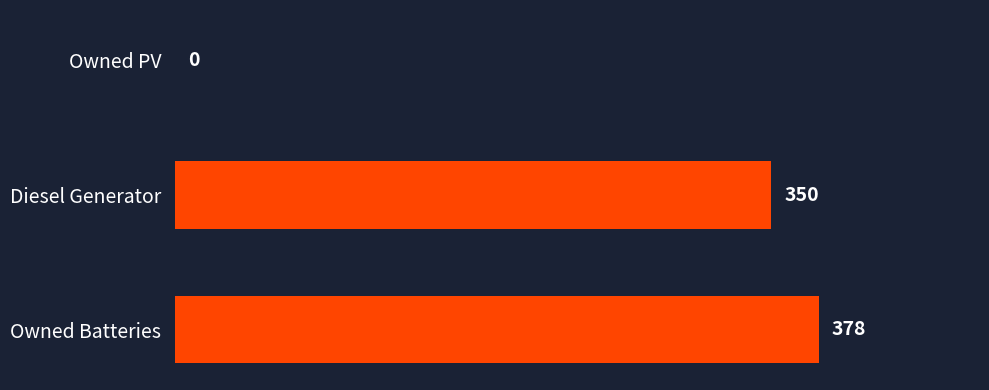

At which label is the value closest to 189?

Diesel Generator